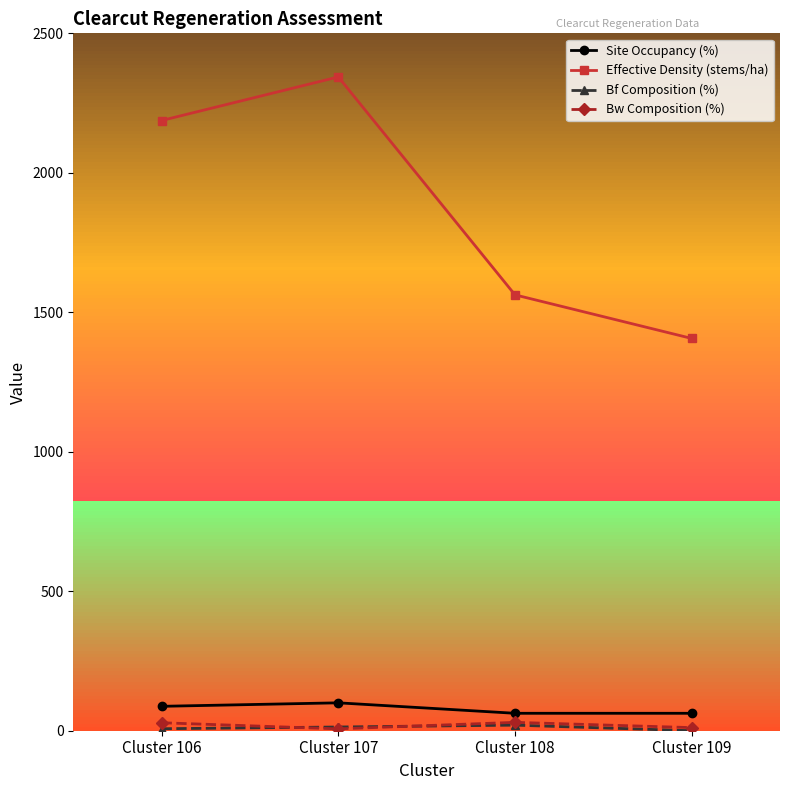

Which series has the largest range (max minus min)?

Effective Density (stems/ha)